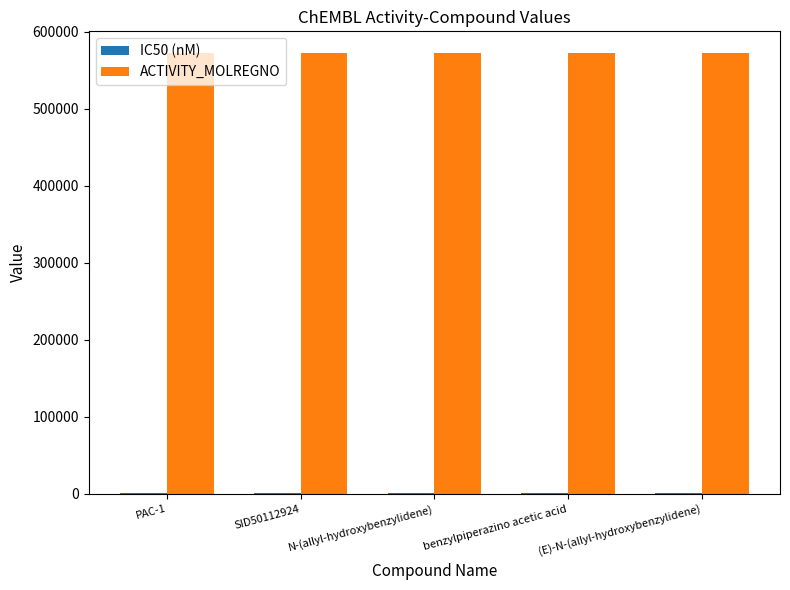

Which series has the largest total across all categories?

ACTIVITY_MOLREGNO